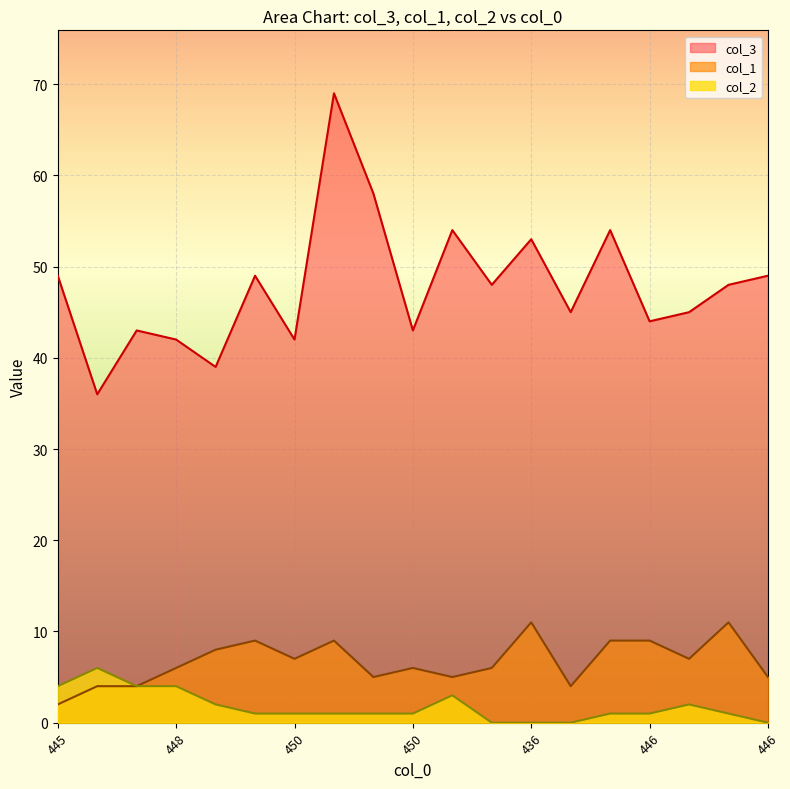

True or false: col_3 has a value of 65 at 448.

False